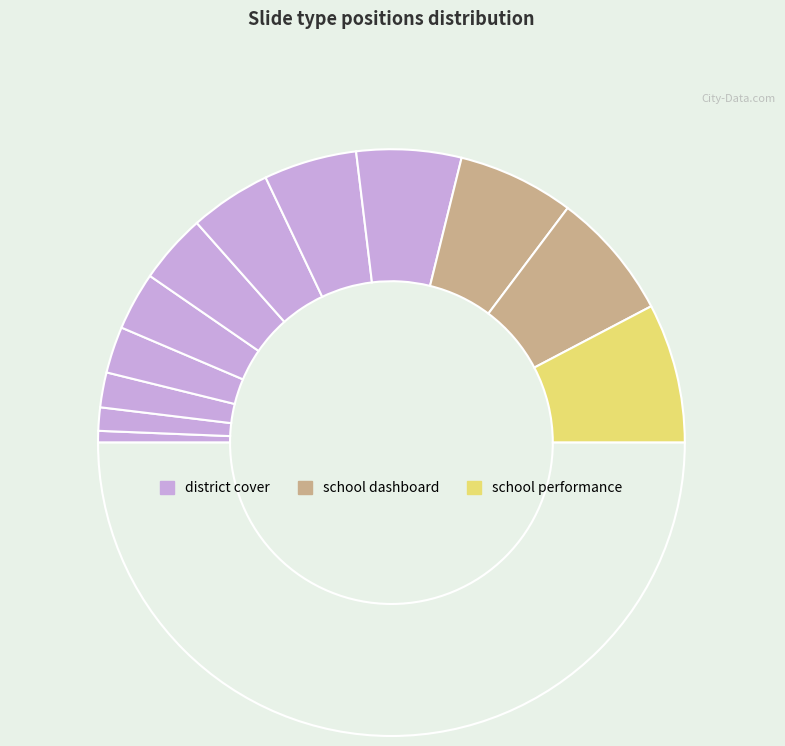

Is there any slice that represents more than half of the pie?

No